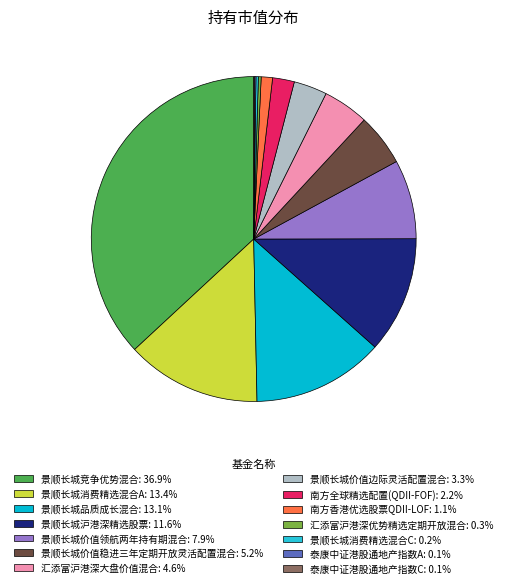

To the nearest percent, what is the combined percentage of 景顺长城品质成长混合 and 景顺长城价值领航两年持有期混合?

21%